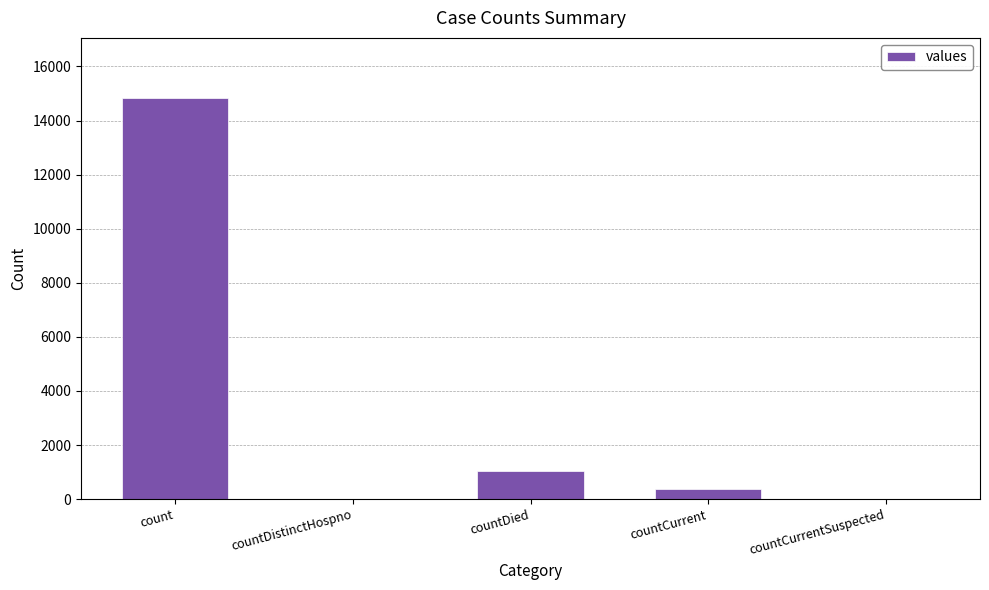

Which label corresponds to the largest value in the chart?

count